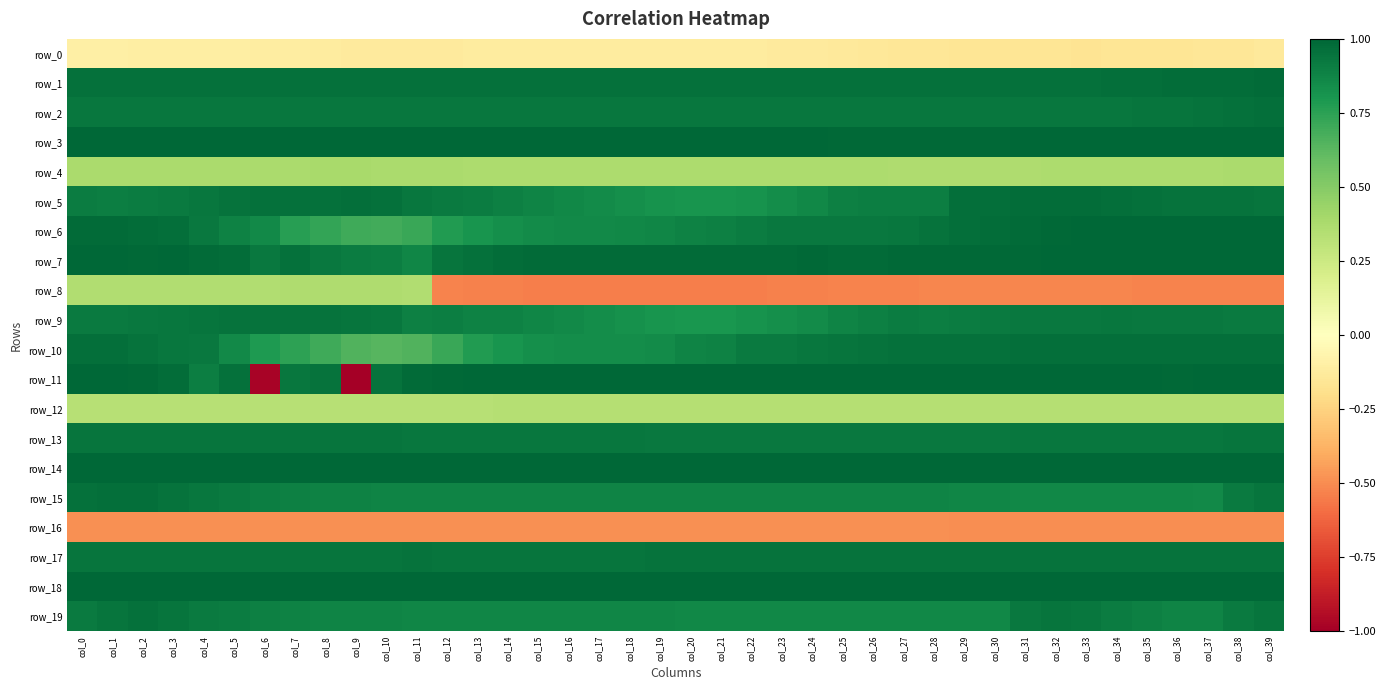

Which label corresponds to the largest value in the chart?

col_39